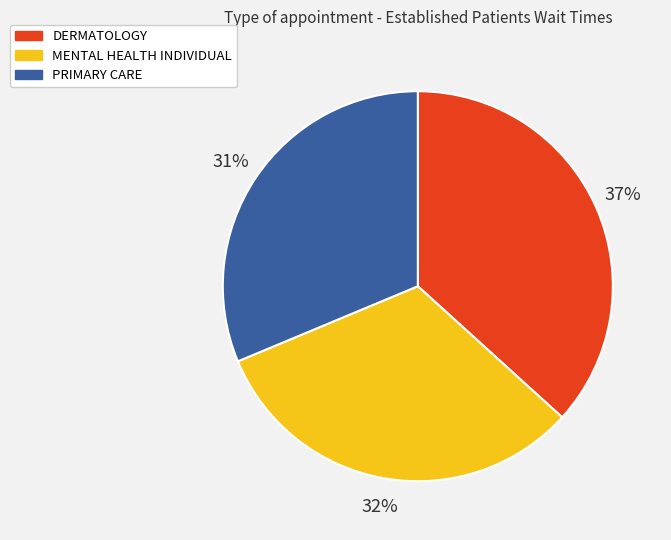

What percentage is the MENTAL HEALTH INDIVIDUAL slice, to the nearest percent?

32%